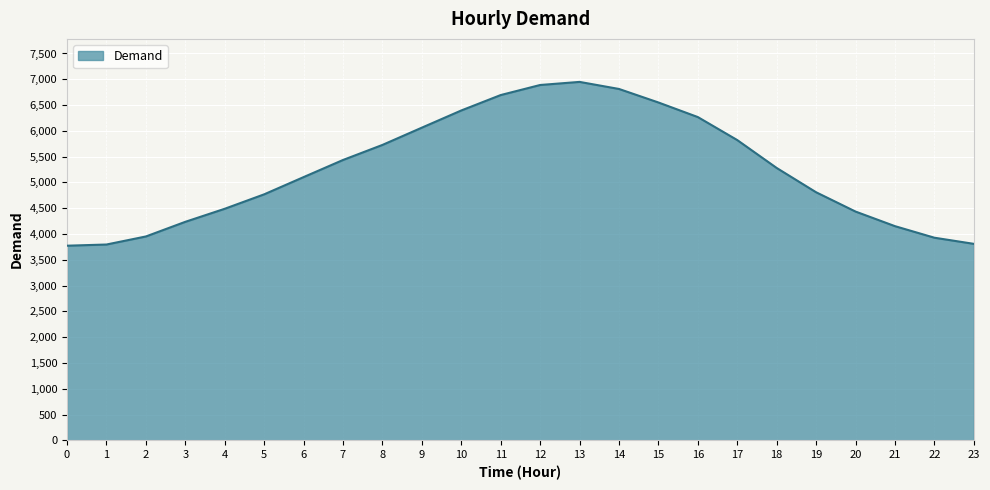

What is the difference between the maximum and minimum values?

3176